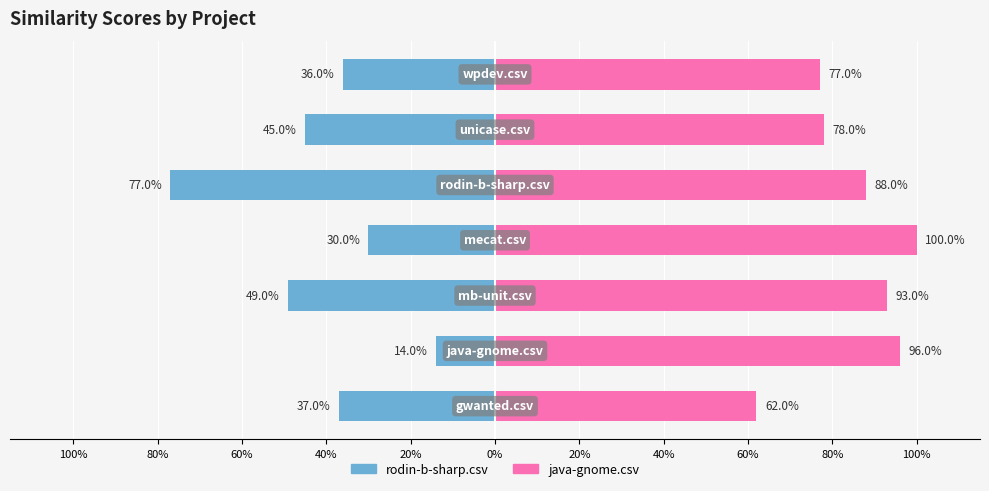

What is the sum of all java-gnome.csv values?

5.9